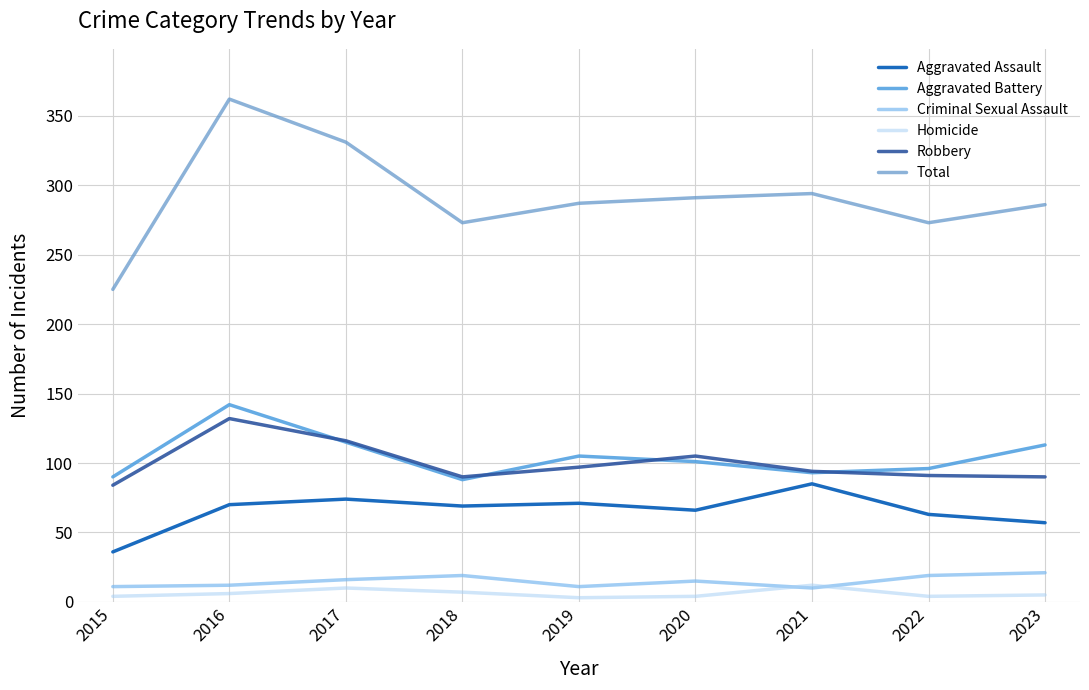

What is the spread (max minus min) of values at 2015?

221